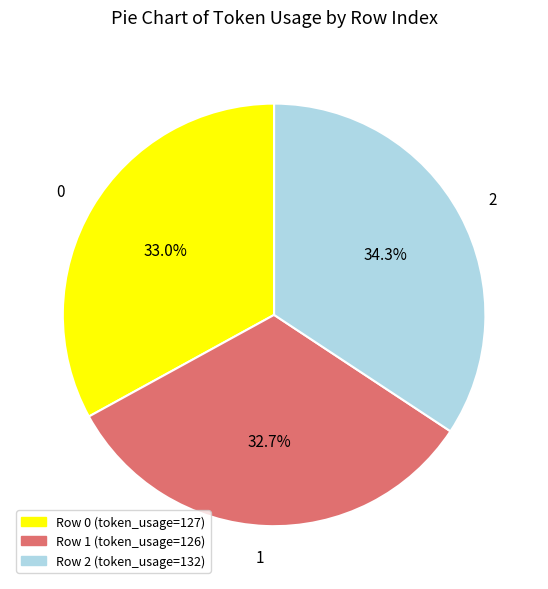

Is there a majority slice in this chart?

No